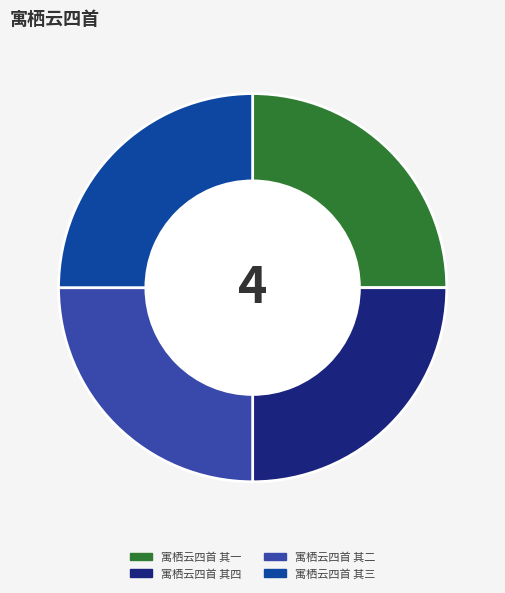

Approximately how many times larger is the value at 寓栖云四首 其二 compared to 寓栖云四首 其三?

1.0